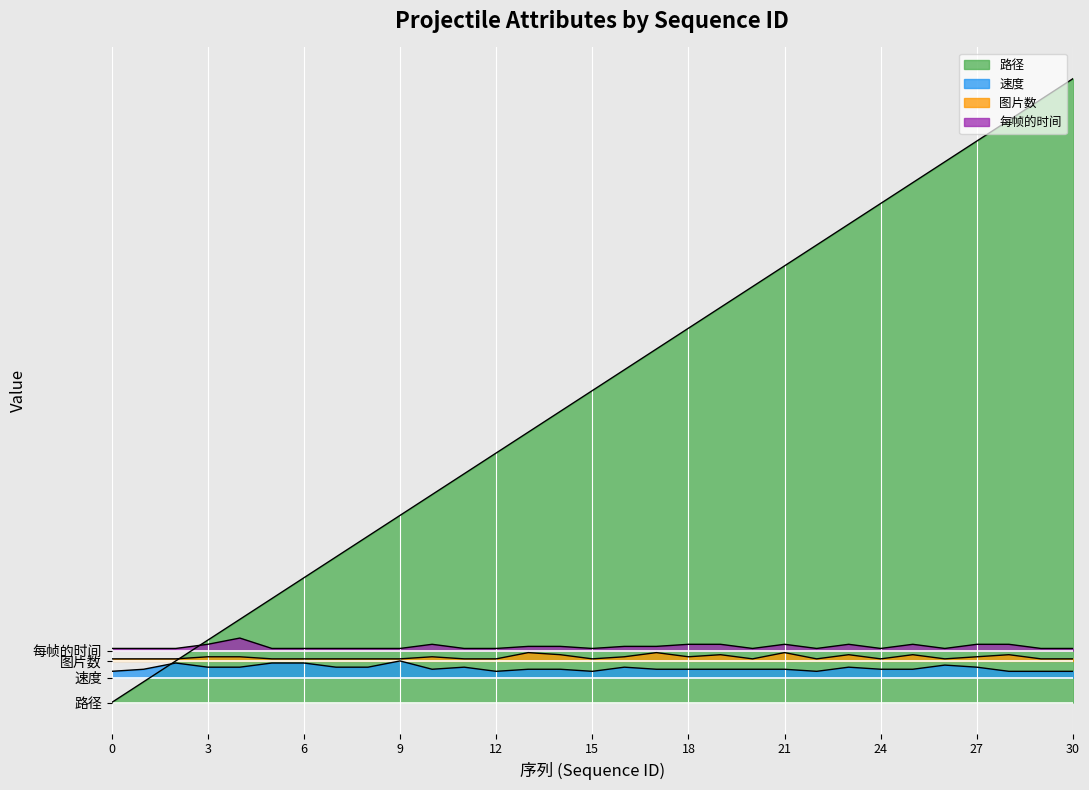

What is the average value of the 每帧的时间 series?

27